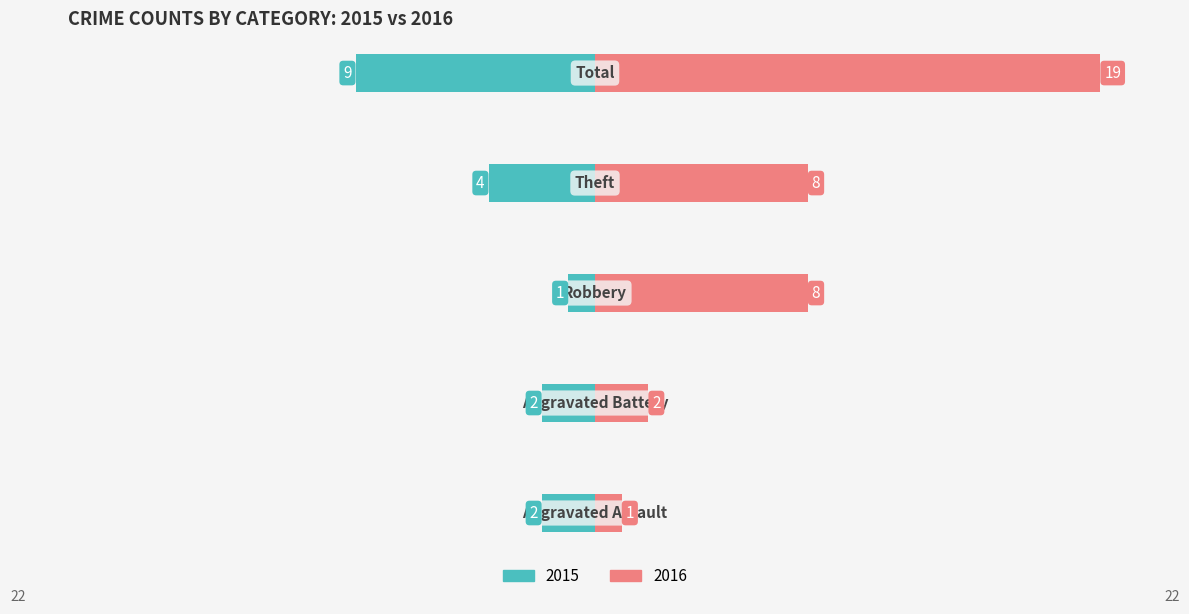

Is it true that Left (2015) equals -2 at 0?

True